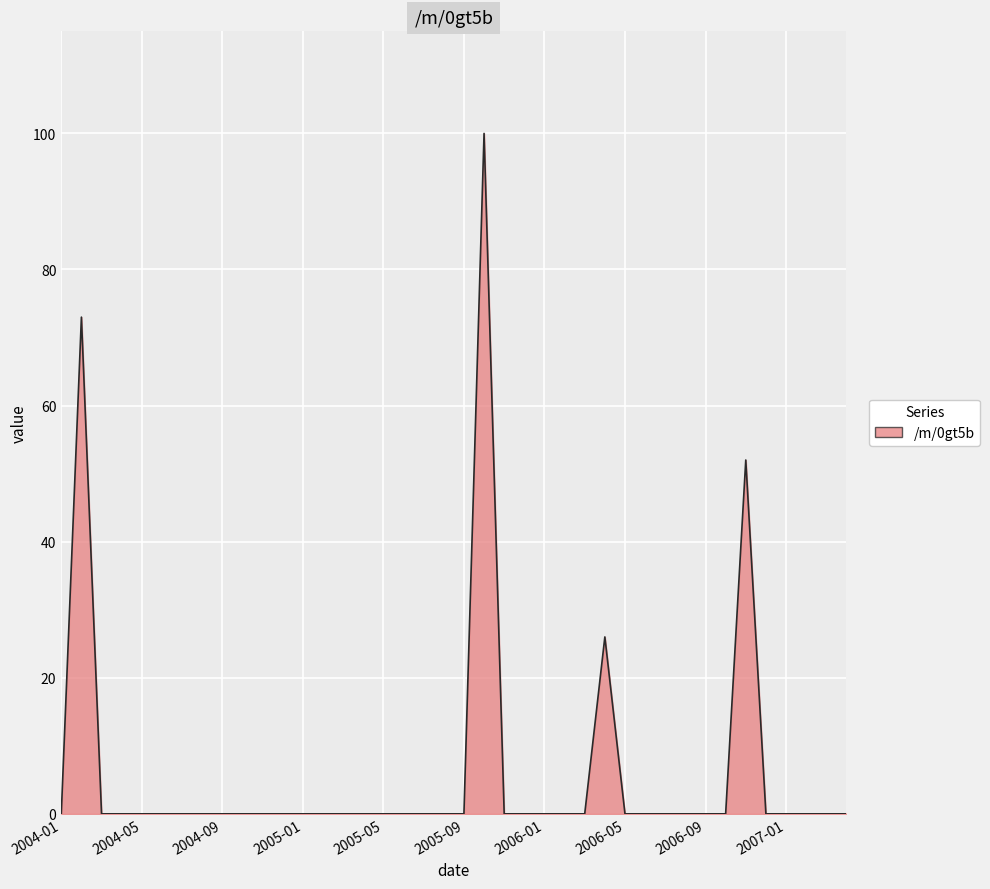

What is the difference between the maximum and minimum values?

100